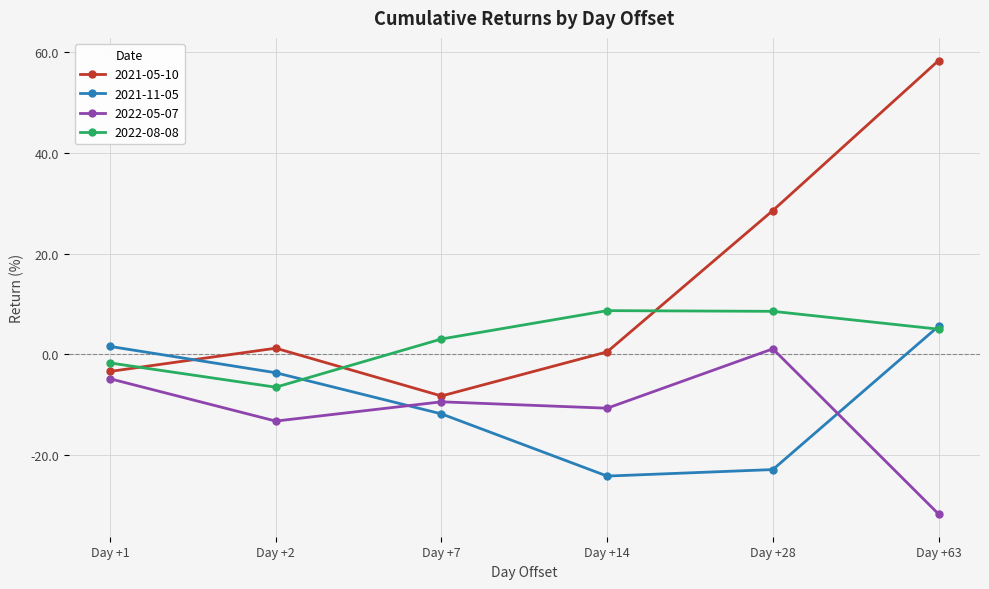

Which series has the widest spread of values?

2021-05-10